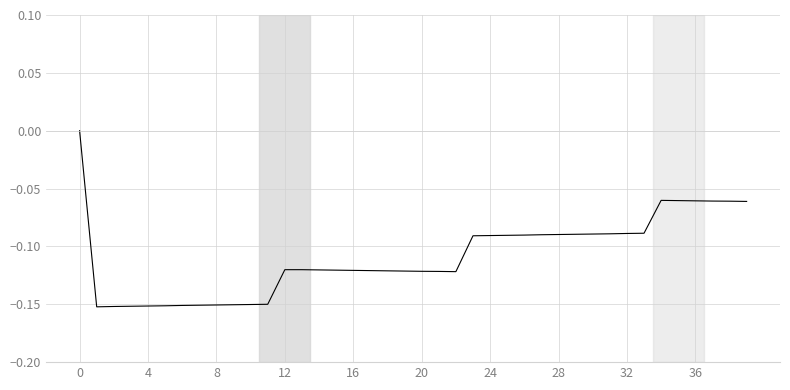

What is the label of the 22nd point from the left?

21